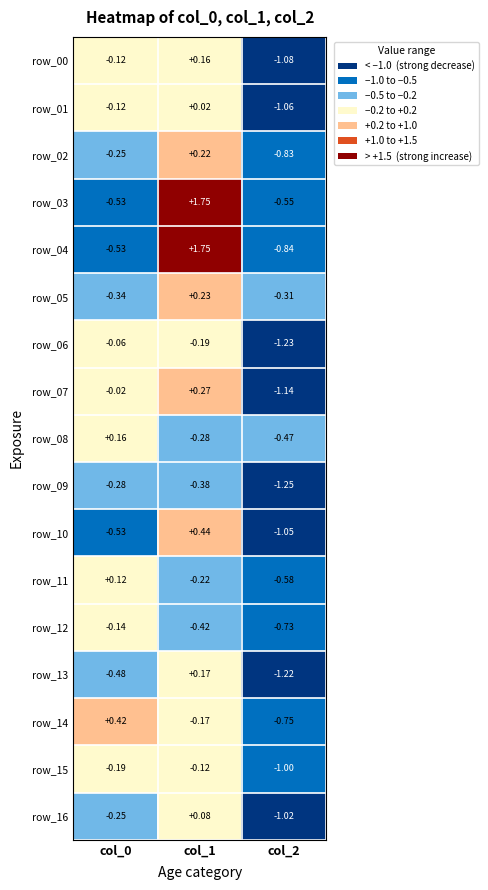

Is the value of row_12 at col_2 greater than the value of row_14 at col_0?

No